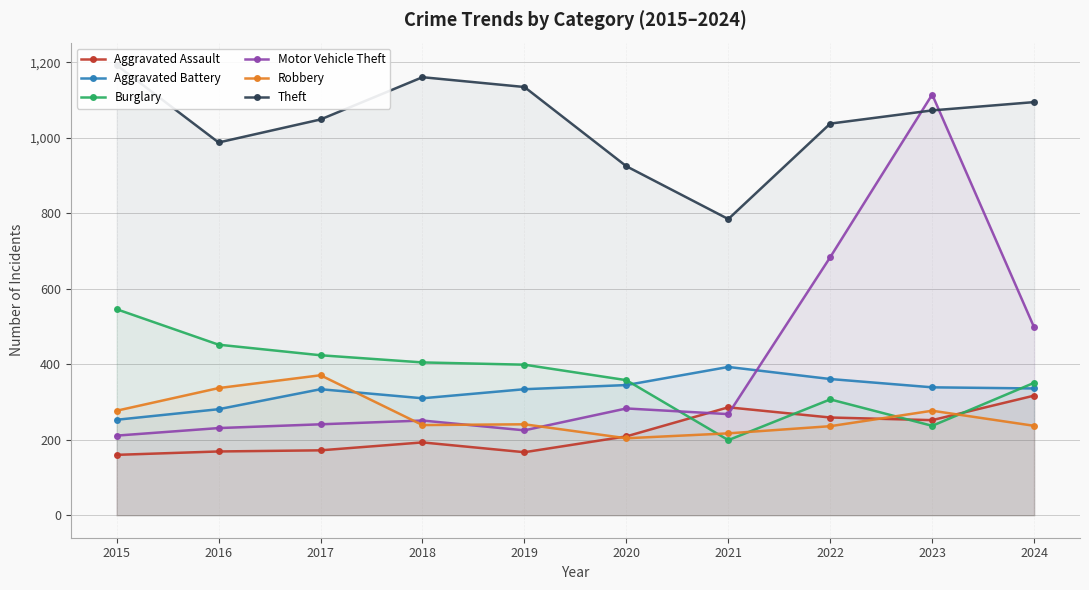

Rank the categories by Burglary value from lowest to highest.

2021, 2023, 2022, 2024, 2020, 2019, 2018, 2017, 2016, 2015